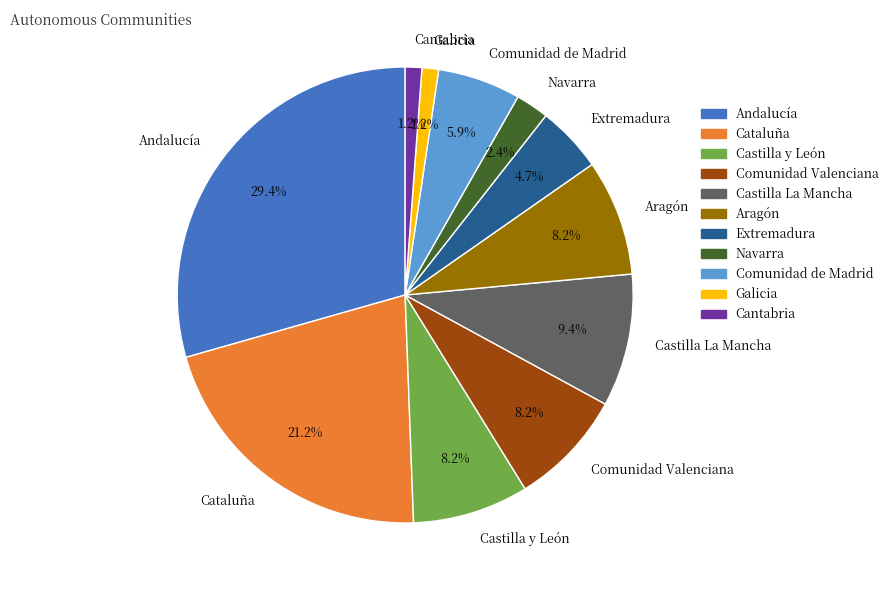

What percentage is the Galicia slice, to the nearest percent?

1%